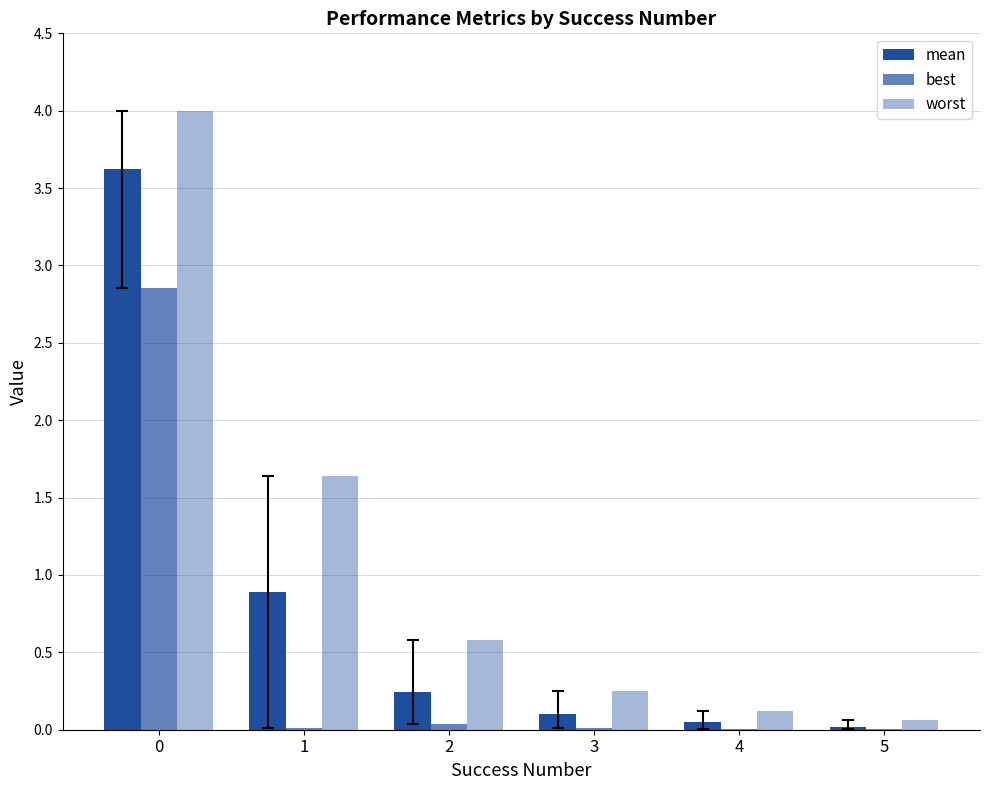

Count the number of data series in this chart.

3